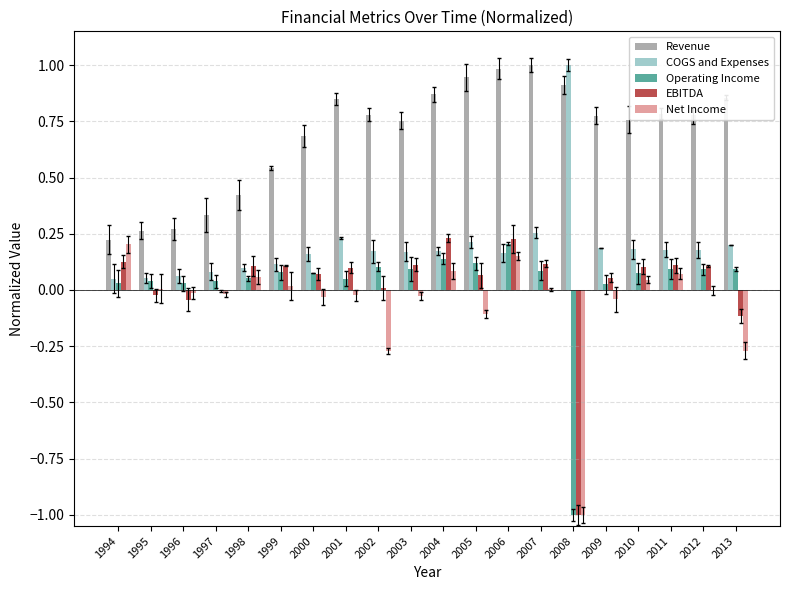

Reading right to left, transcribe all the data shown in this chart.

Revenue: 2013=0.9	2012=0.8	2011=0.8	2010=0.8	2009=0.8	2008=0.9	2007=1.0	2006=1.0	2005=0.9	2004=0.9	2003=0.8	2002=0.8	2001=0.8	2000=0.7	1999=0.5	1998=0.4	1997=0.3	1996=0.3	1995=0.3	1994=0.2
COGS and Expenses: 2013=0.2	2012=0.2	2011=0.2	2010=0.2	2009=0.2	2008=1.0	2007=0.3	2006=0.2	2005=0.2	2004=0.2	2003=0.2	2002=0.2	2001=0.2	2000=0.2	1999=0.1	1998=0.1	1997=0.1	1996=0.1	1995=0.1	1994=0.0
Operating Income: 2013=0.1	2012=0.1	2011=0.1	2010=0.1	2009=0.0	2008=-1.0	2007=0.1	2006=0.2	2005=0.1	2004=0.1	2003=0.1	2002=0.1	2001=0.1	2000=0.1	1999=0.1	1998=0.1	1997=0.0	1996=0.0	1995=0.0	1994=0.0
EBITDA: 2013=-0.1	2012=0.1	2011=0.1	2010=0.1	2009=0.1	2008=-1.0	2007=0.1	2006=0.2	2005=0.1	2004=0.2	2003=0.1	2002=0.0	2001=0.1	2000=0.1	1999=0.1	1998=0.1	1997=-0.0	1996=-0.0	1995=-0.0	1994=0.1
Net Income: 2013=-0.3	2012=-0.0	2011=0.1	2010=0.0	2009=-0.0	2008=-1.0	2007=0.0	2006=0.2	2005=-0.1	2004=0.1	2003=-0.0	2002=-0.3	2001=-0.0	2000=-0.0	1999=0.0	1998=0.1	1997=-0.0	1996=-0.0	1995=0.0	1994=0.2